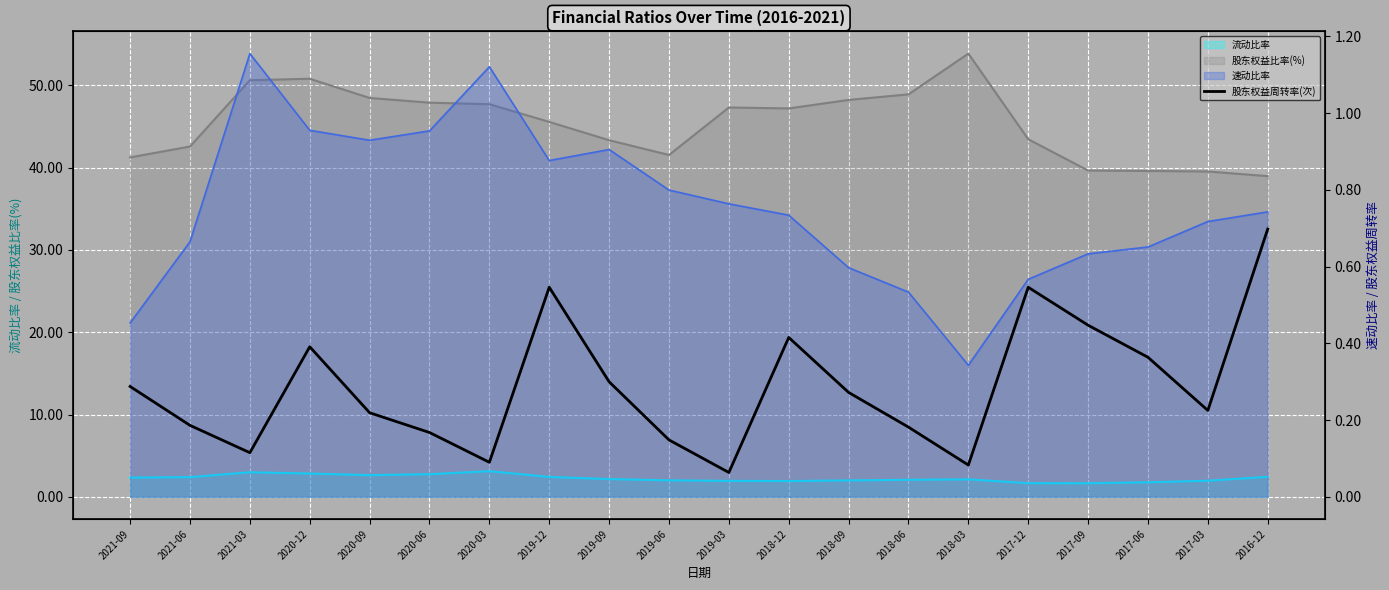

What is the label of the 4th point from the right?

2017-09